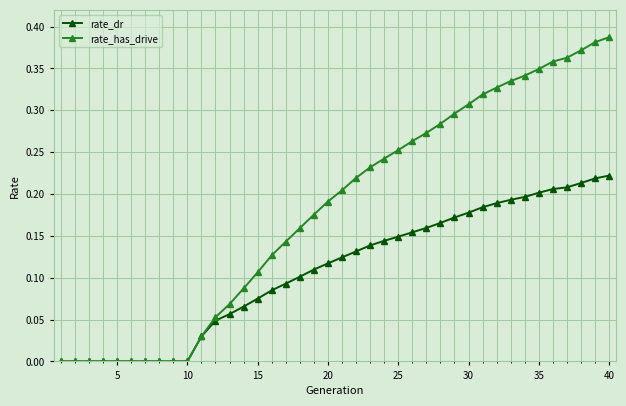

Which series has the largest total across all categories?

rate_has_drive